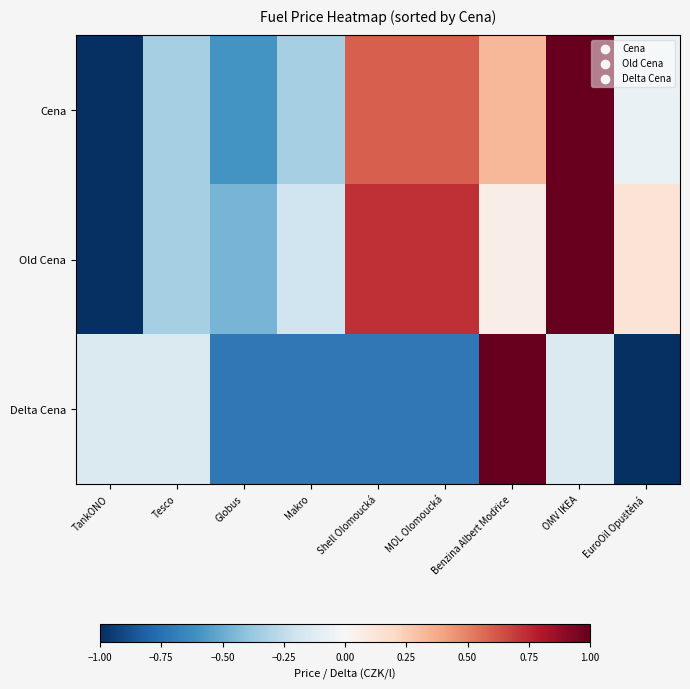

Reading left to right, list all the values displayed in this chart.

Cena: TankONO=-1.0	Tesco=-0.3	Globus=-0.6	Makro=-0.3	Shell Olomoucká=0.6	MOL Olomoucká=0.6	Benzina Albert Modřice=0.3	OMV IKEA=1.0	EuroOil Opuštěná=-0.1
Old Cena: TankONO=-1.0	Tesco=-0.3	Globus=-0.5	Makro=-0.2	Shell Olomoucká=0.7	MOL Olomoucká=0.7	Benzina Albert Modřice=0.1	OMV IKEA=1.0	EuroOil Opuštěná=0.1
Delta Cena: TankONO=-0.1	Tesco=-0.1	Globus=-0.7	Makro=-0.7	Shell Olomoucká=-0.7	MOL Olomoucká=-0.7	Benzina Albert Modřice=1.0	OMV IKEA=-0.1	EuroOil Opuštěná=-1.0